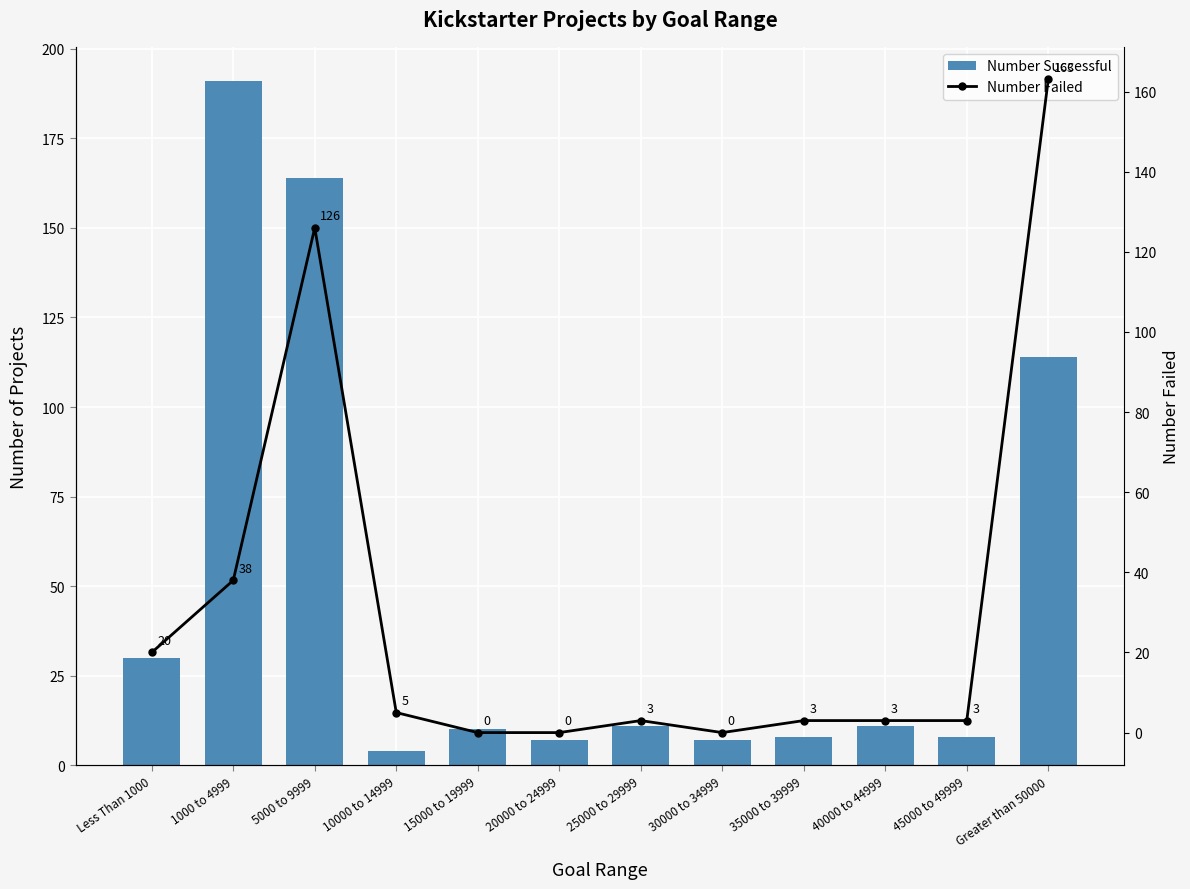

What is the difference between the maximum and minimum values in the Number Failed series?

163